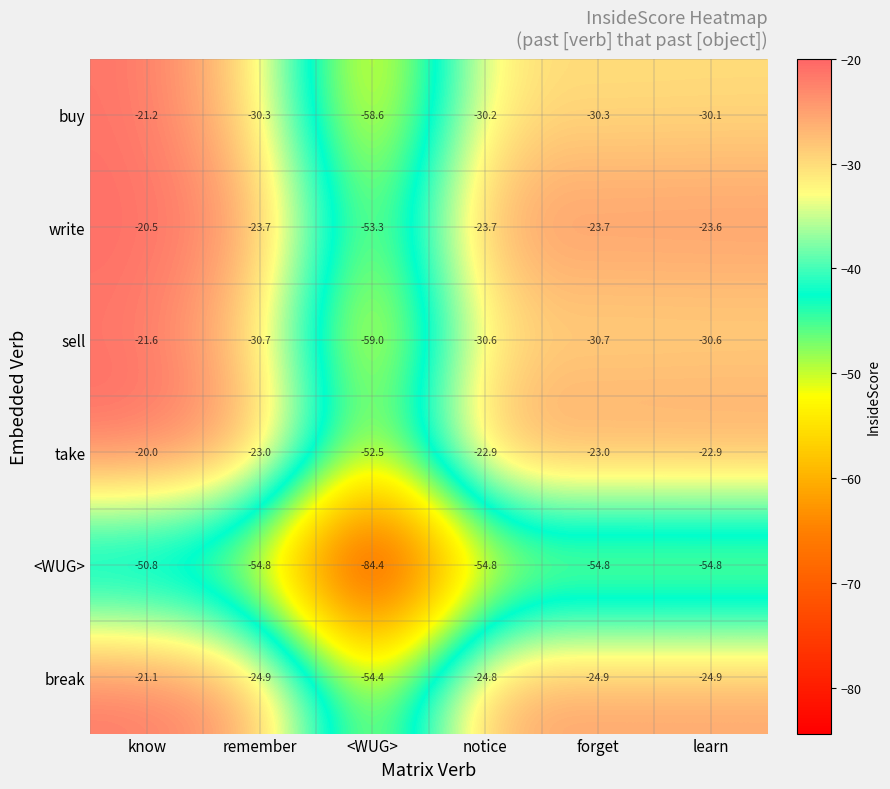

What is the difference between the maximum and minimum values in the write series?

32.8